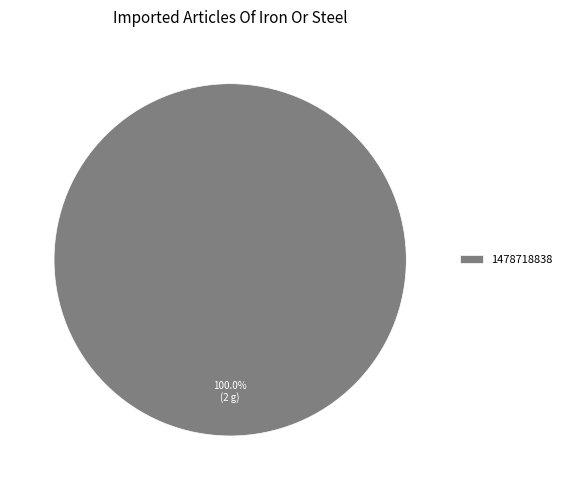

Does 1478718838 represent more than half of the total?

Yes